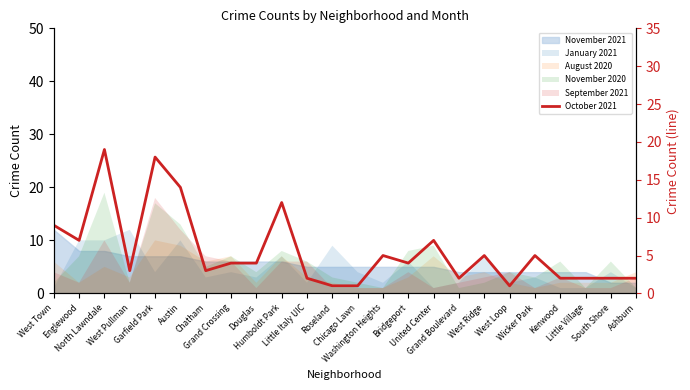

Which label corresponds to the largest value in the chart?

North Lawndale